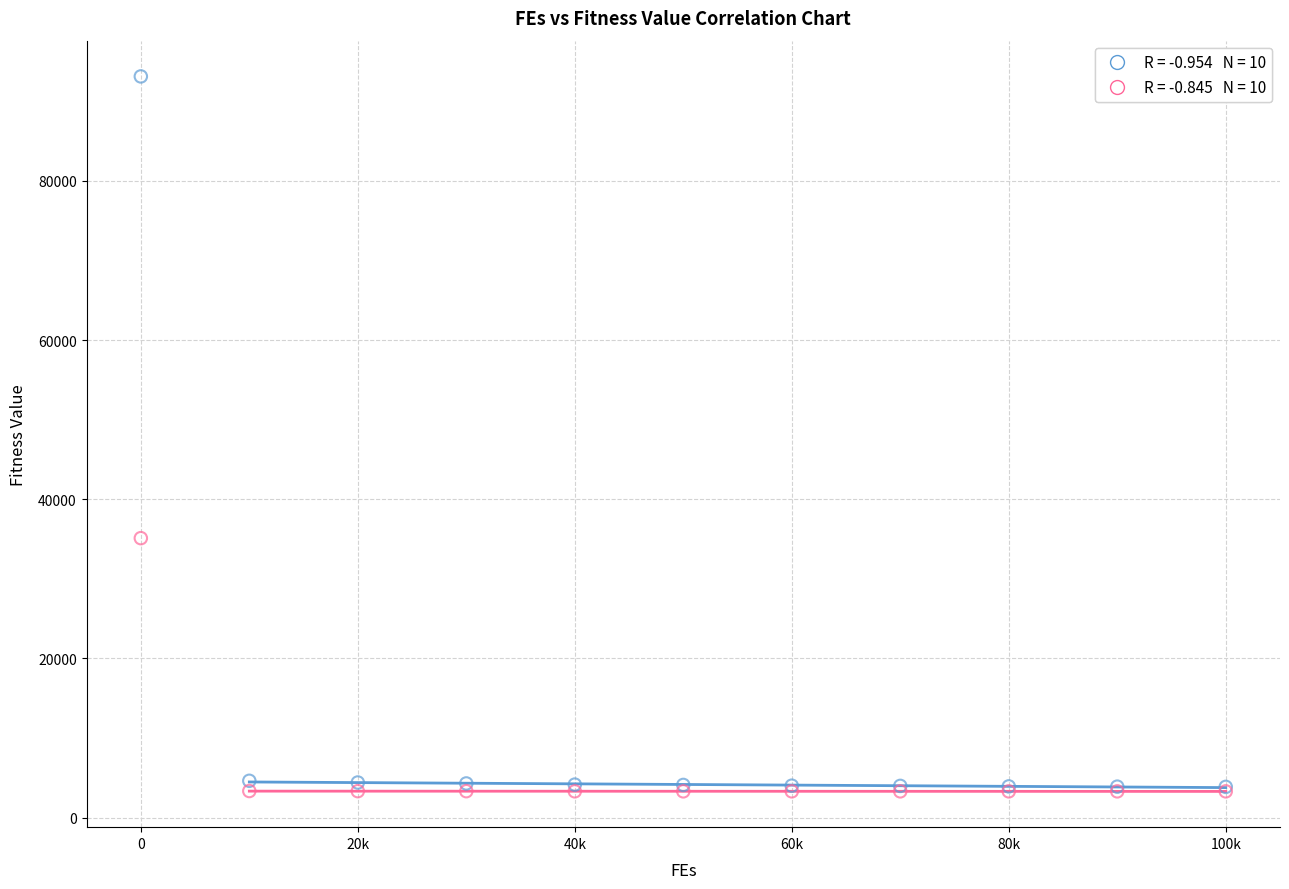

Across all series, what Y value is closest to 48207?

35108.4